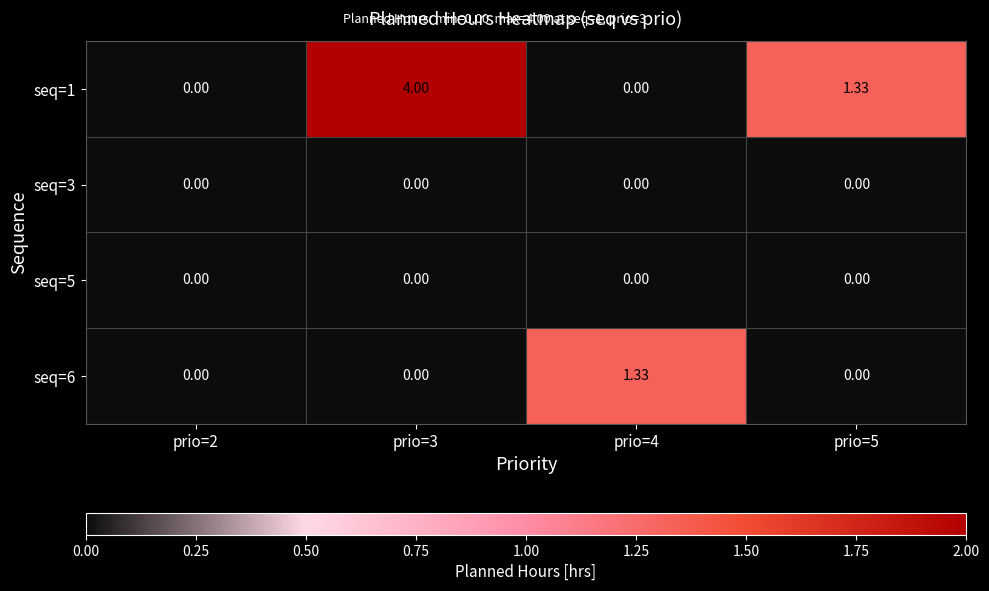

Reading left to right, extract all data points from this chart.

seq=1: prio=2=0.0	prio=3=4.0	prio=4=0.0	prio=5=1.3
seq=3: prio=2=0.0	prio=3=0.0	prio=4=0.0	prio=5=0.0
seq=5: prio=2=0.0	prio=3=0.0	prio=4=0.0	prio=5=0.0
seq=6: prio=2=0.0	prio=3=0.0	prio=4=1.3	prio=5=0.0